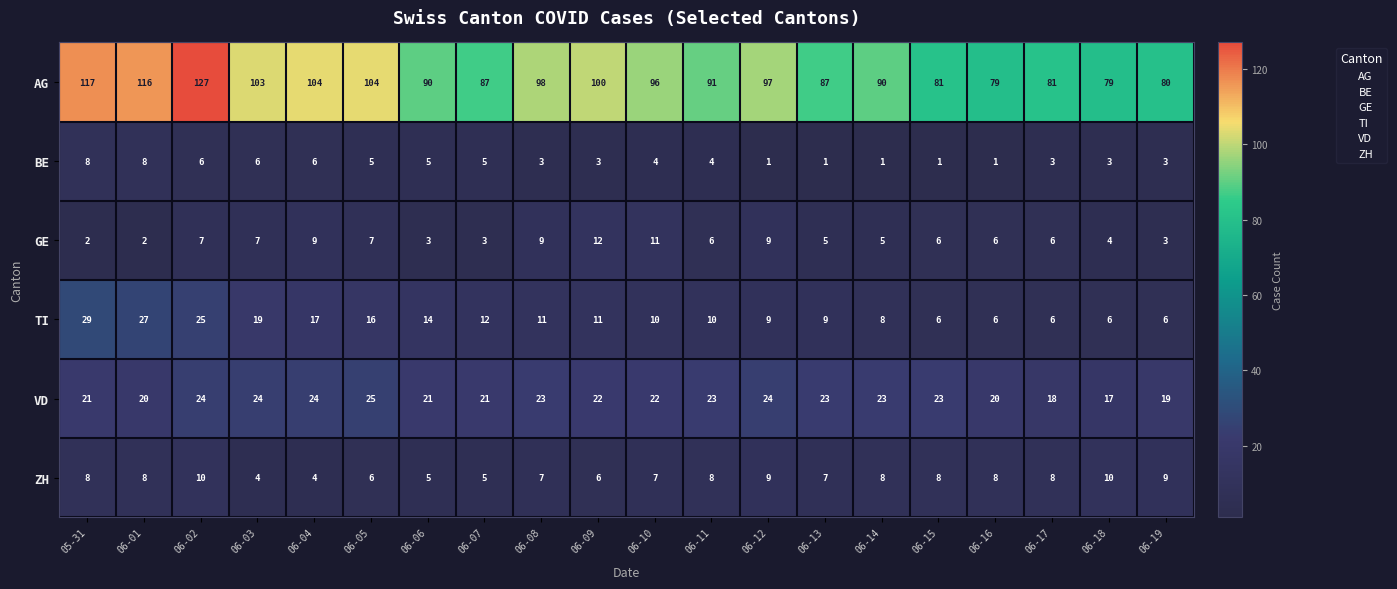

Which category has the highest value across all series?

06-02